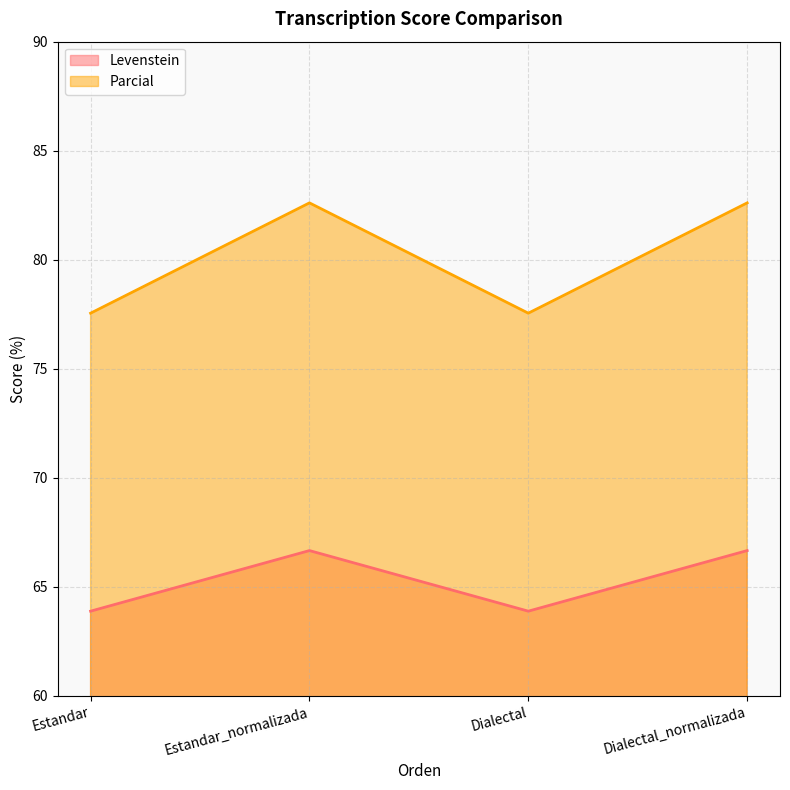

How many data points does each series have?

4